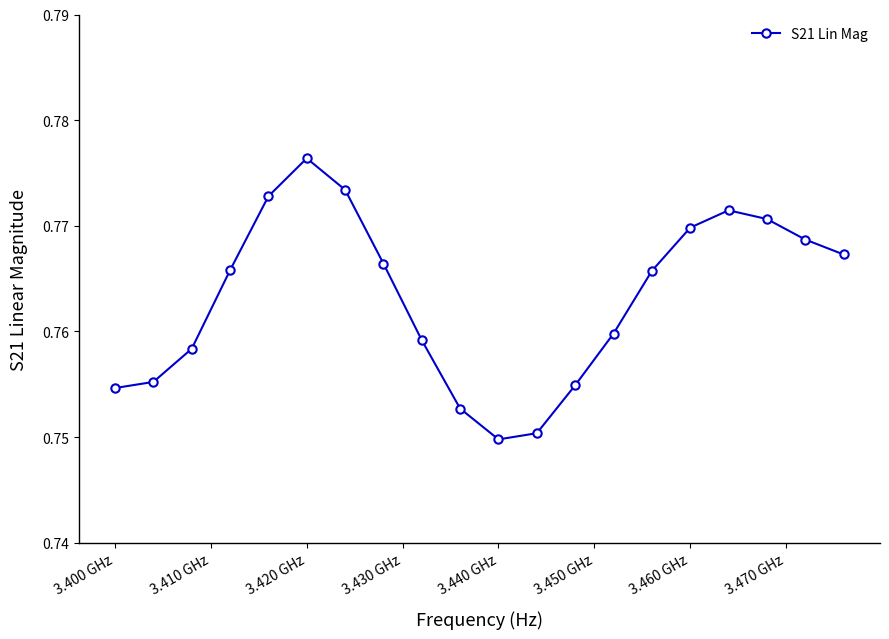

True or false: the data has more than 1 interior local peaks.

True